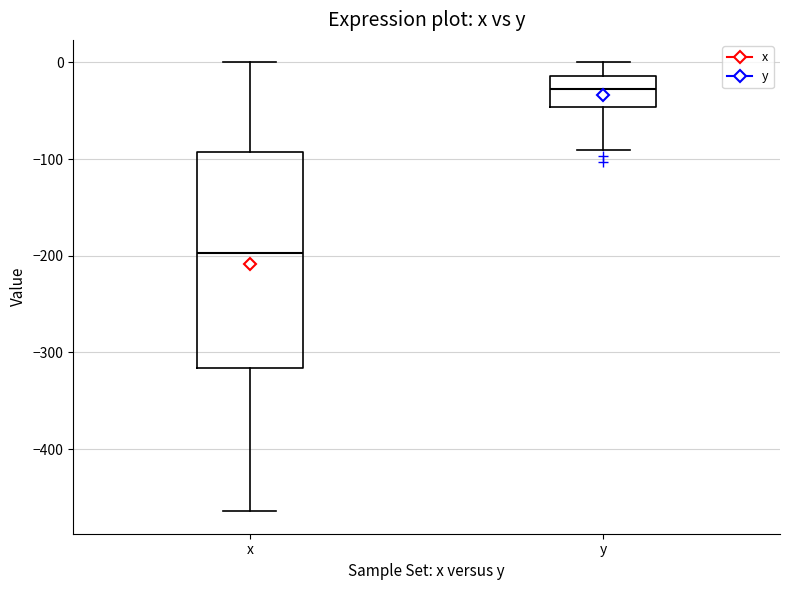

Reading left to right, transcribe this box plot: for each box, give where its median line is, the range the box spans, and where its two whiskers end, as read against the y-axis. The values are not printed on the chart, so give them approximately, as read against the axis.

x: median -200, box -320 to -90, whiskers -460 to 0
y: median -30, box -50 to -10, whiskers -90 to 0